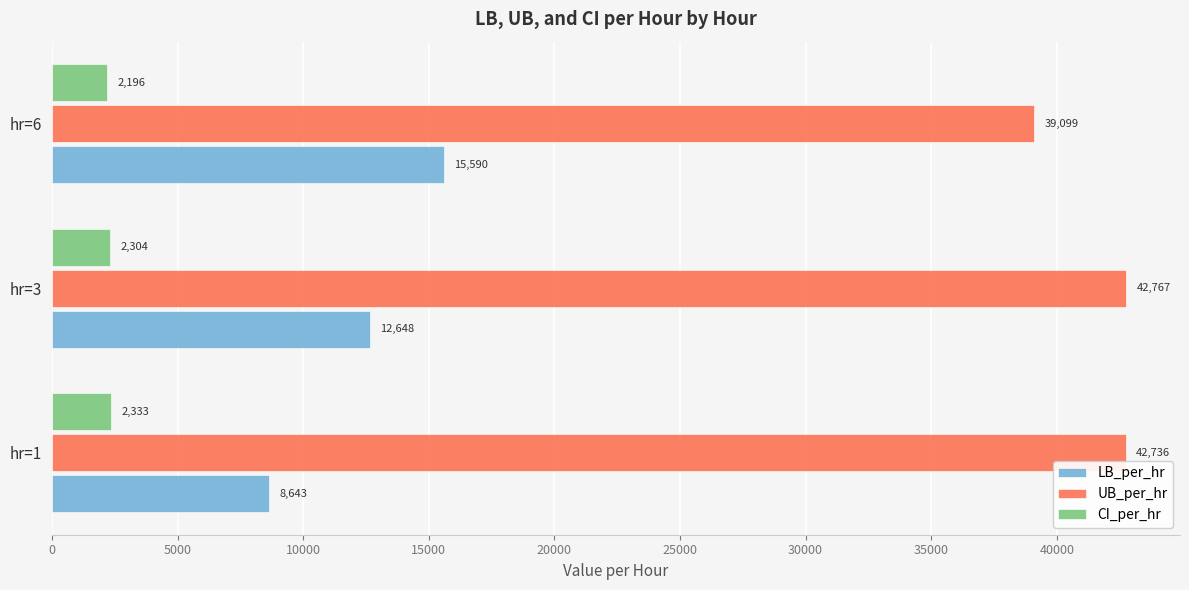

Which label corresponds to the smallest value in the chart?

hr=6